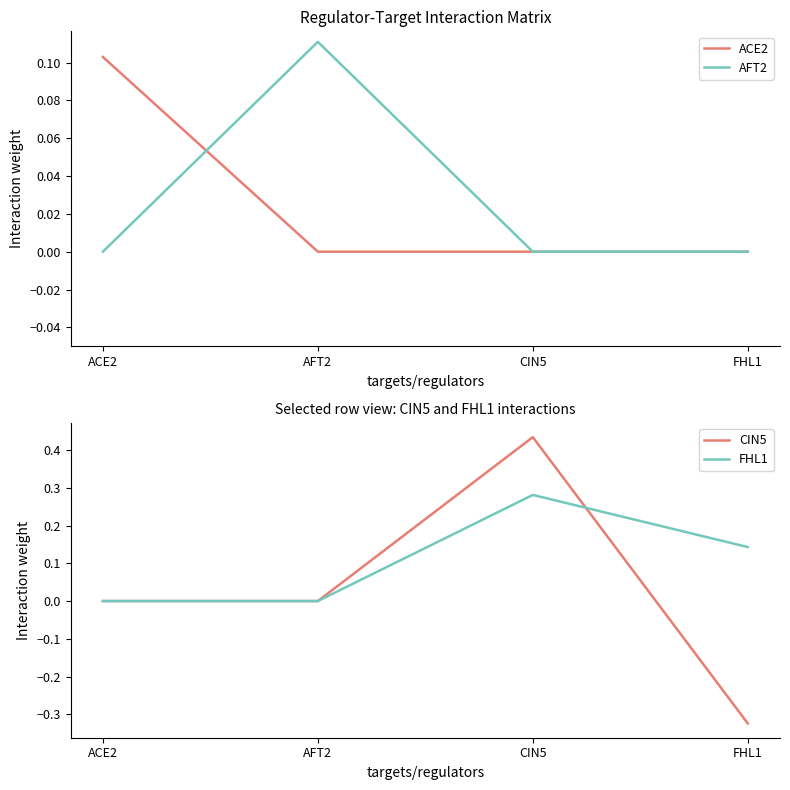

Between CIN5 and ACE2, which is larger?

ACE2